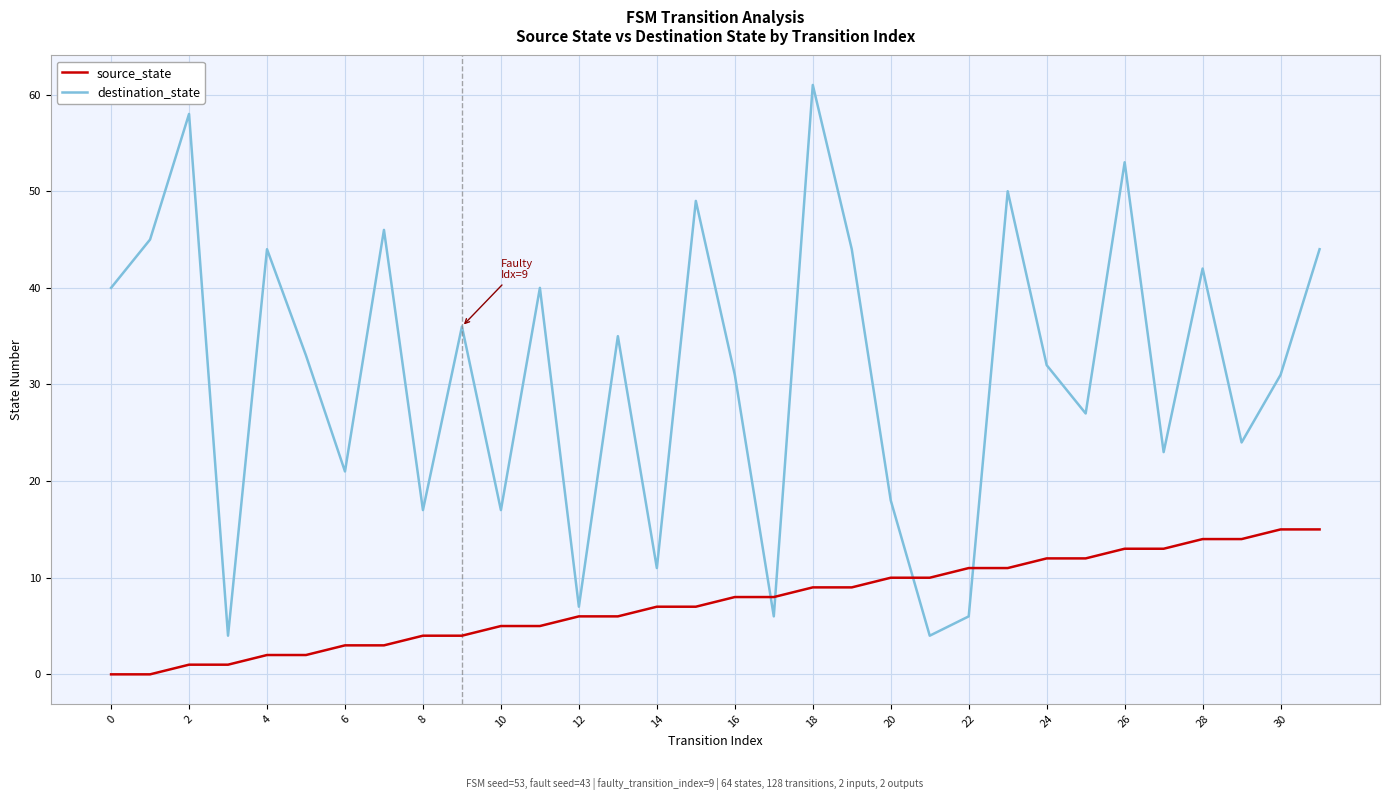

Rank the series by their average value, from lowest to highest.

source_state, destination_state